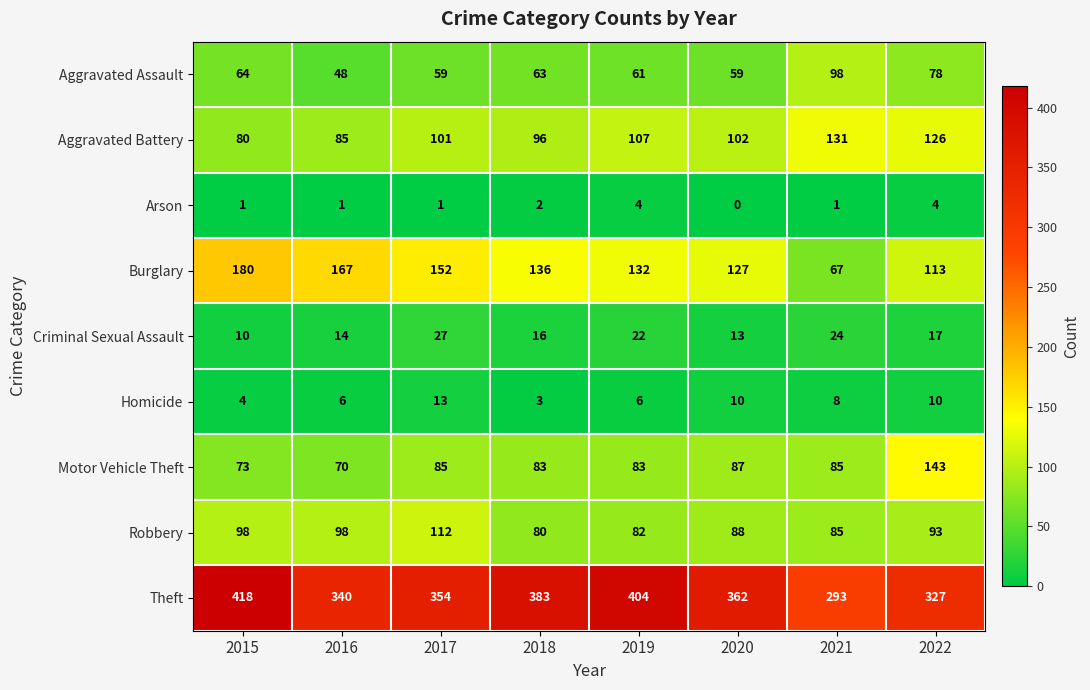

Which series has the widest spread of values?

Theft